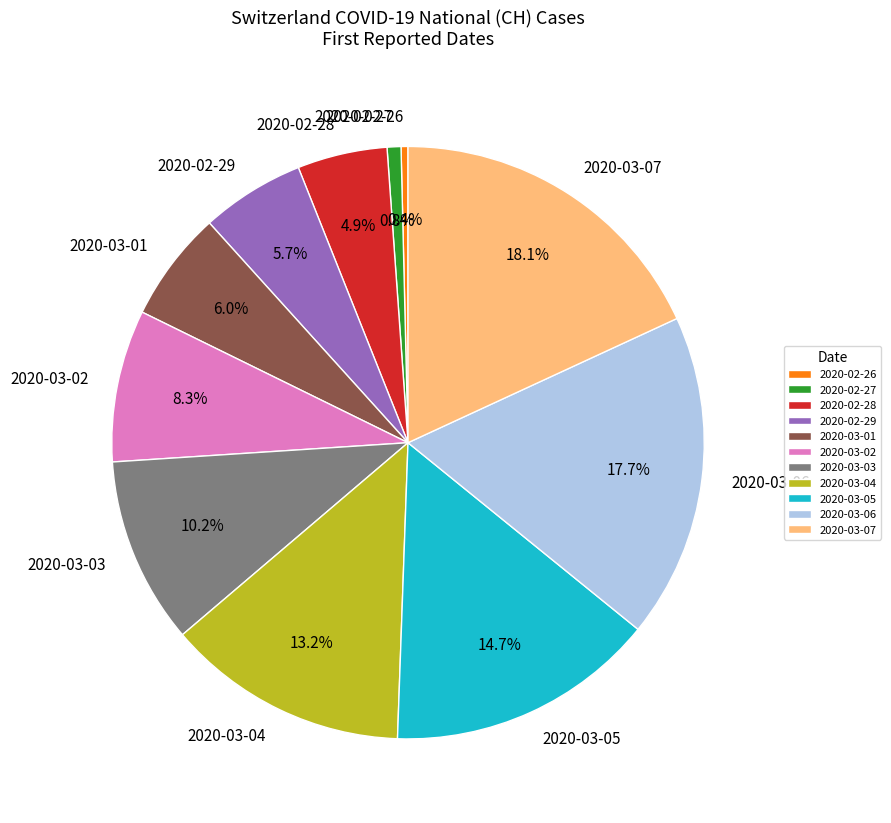

Is there a majority slice in this chart?

No